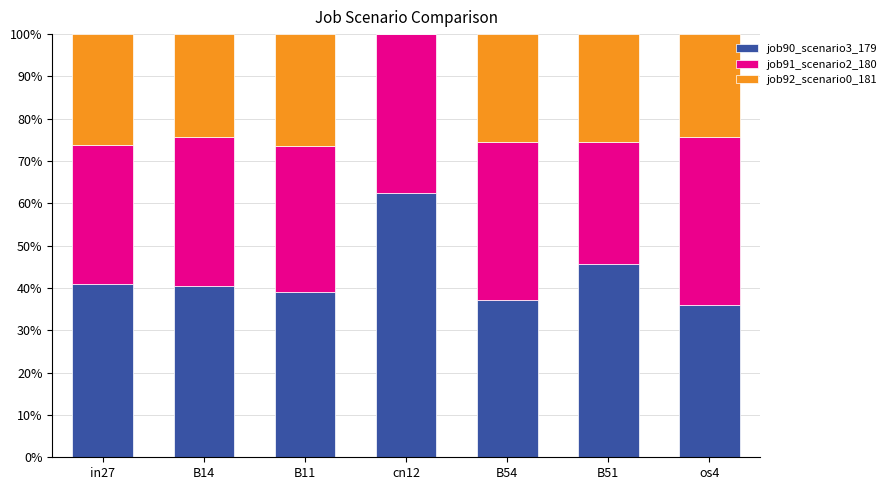

Count the number of data series in this chart.

3